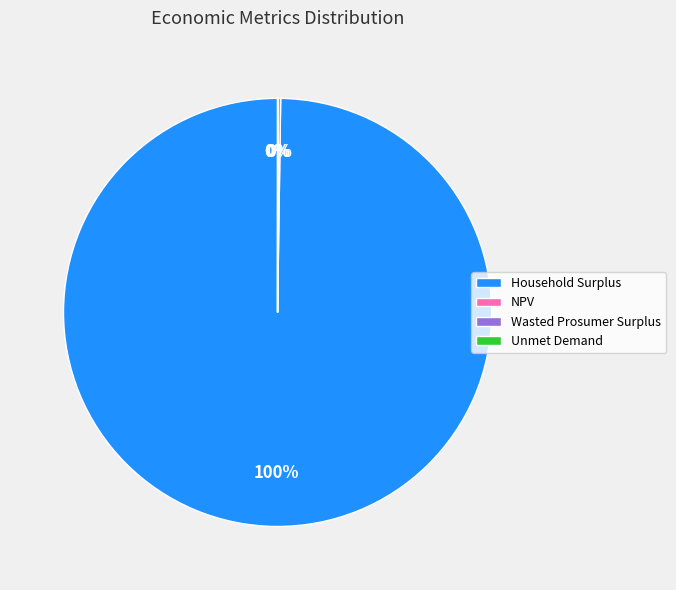

What is the largest slice in the pie chart?

Household Surplus